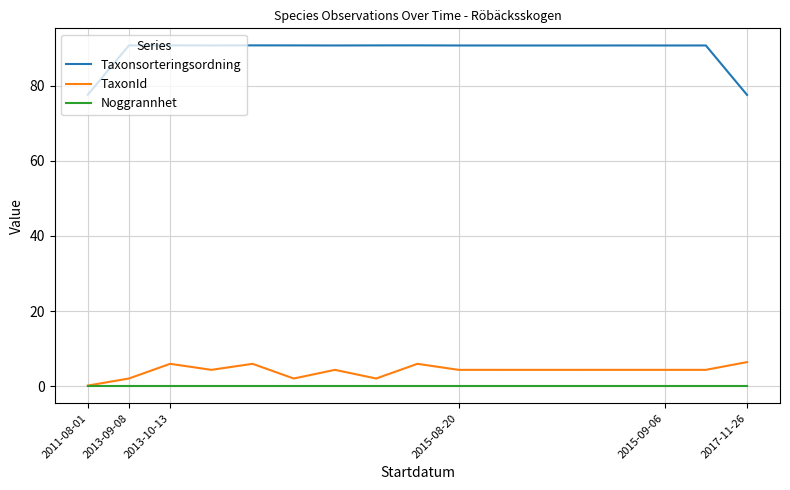

What is the maximum value for Taxonsorteringsordning?

90.7